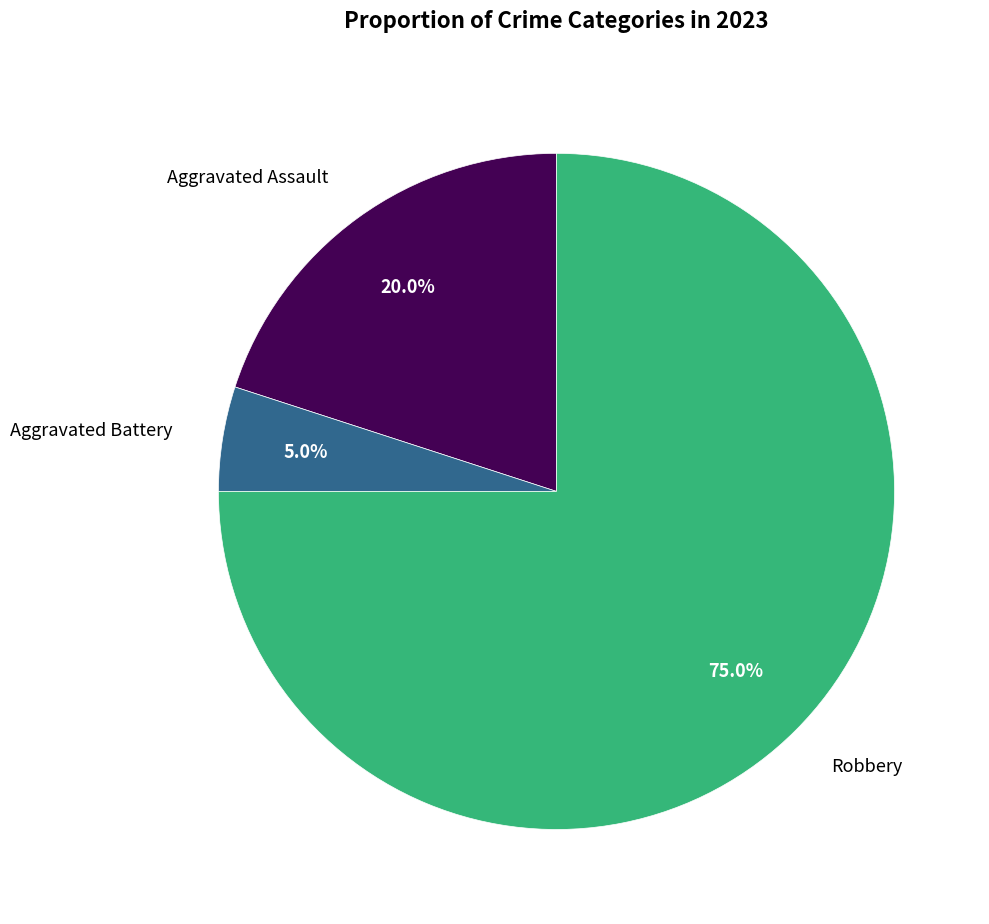

Approximately how many times larger is the value at Aggravated Assault compared to Robbery?

0.3